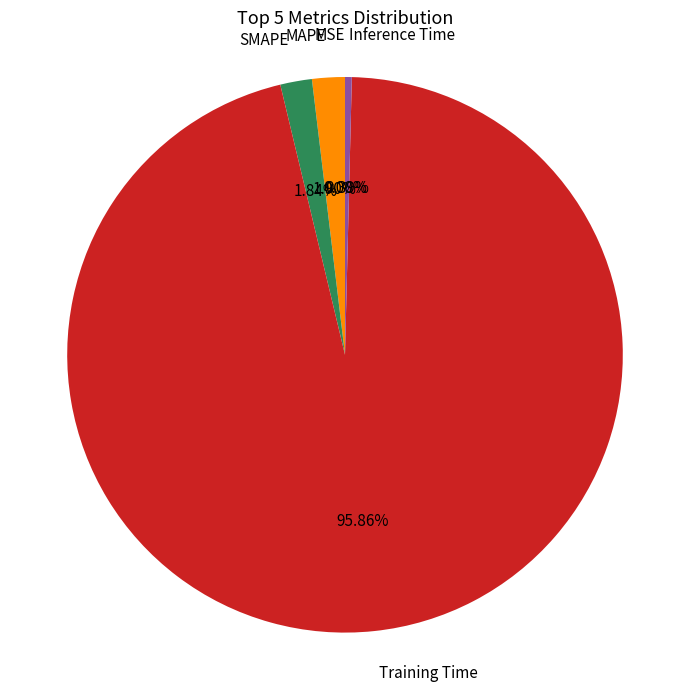

Is there any slice that represents more than half of the pie?

Yes